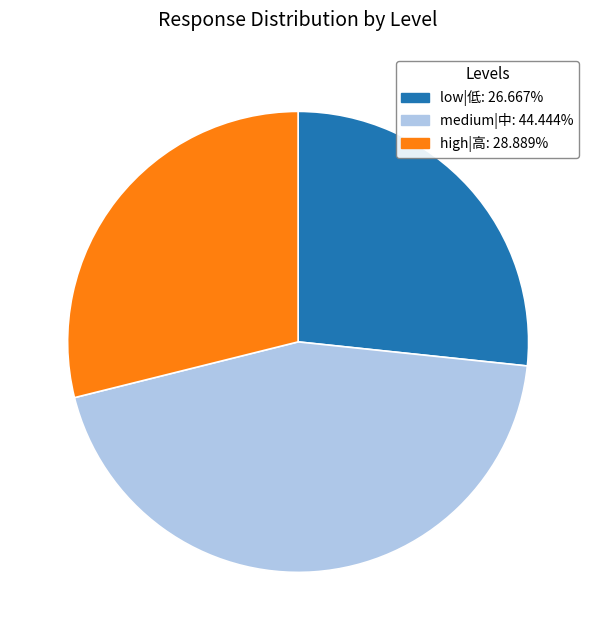

Does any single category account for the majority?

No